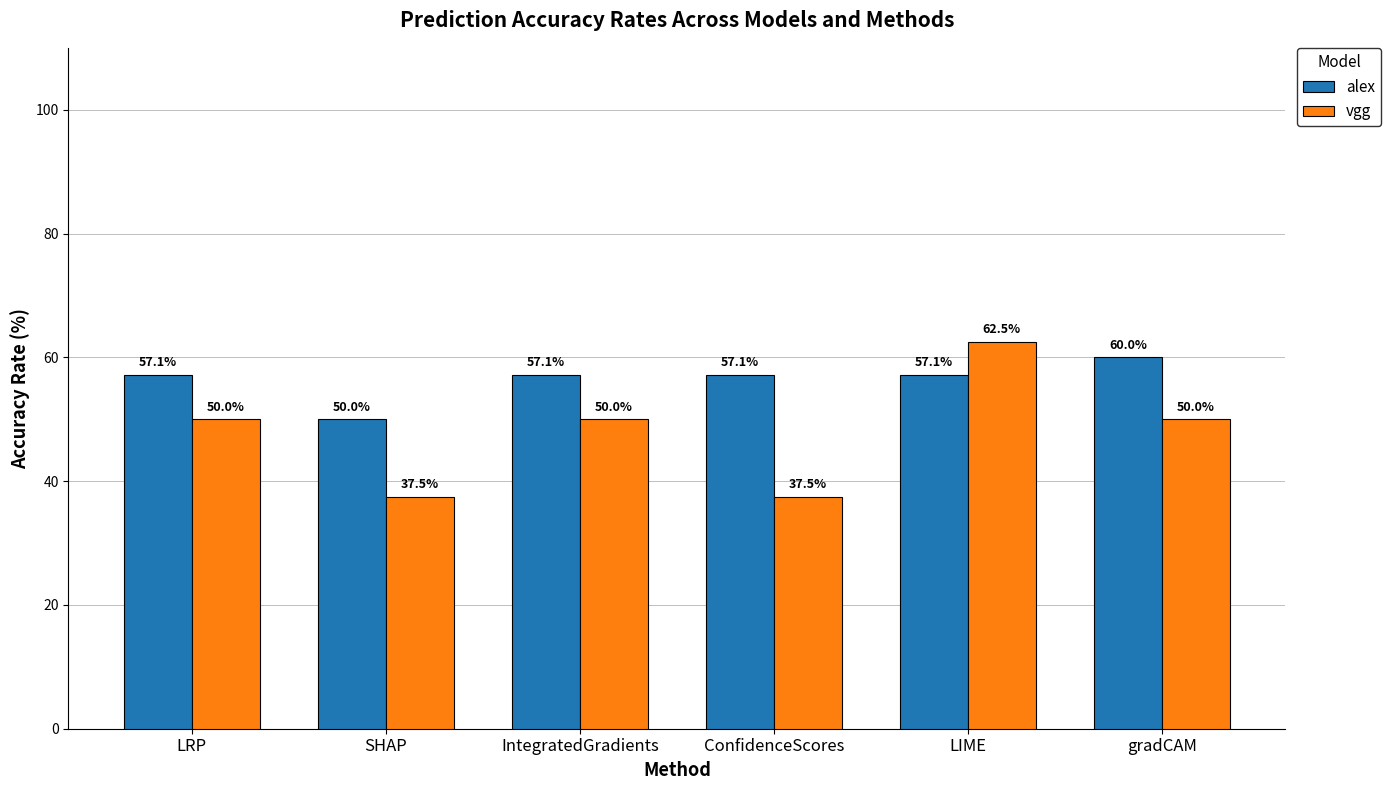

At which label does alex reach its peak?

gradCAM